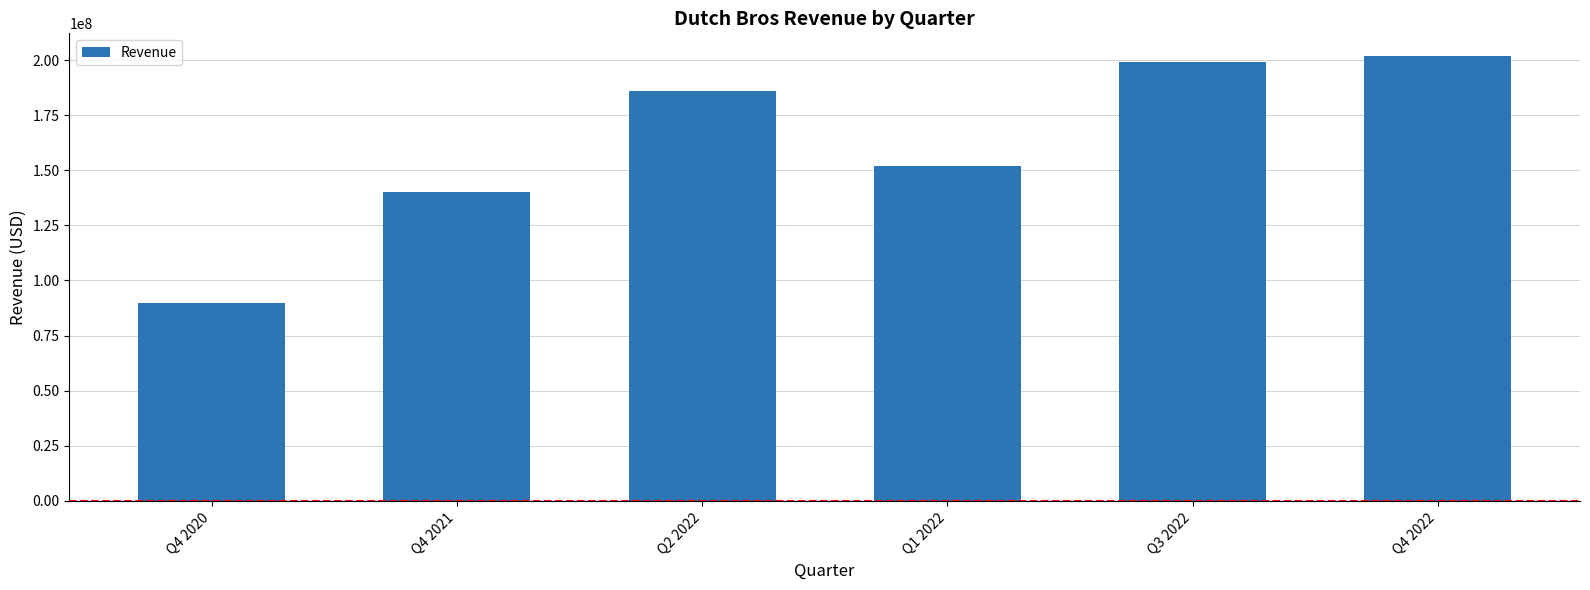

The chart shows a value of 264578867 at Q2 2022. True or false?

False